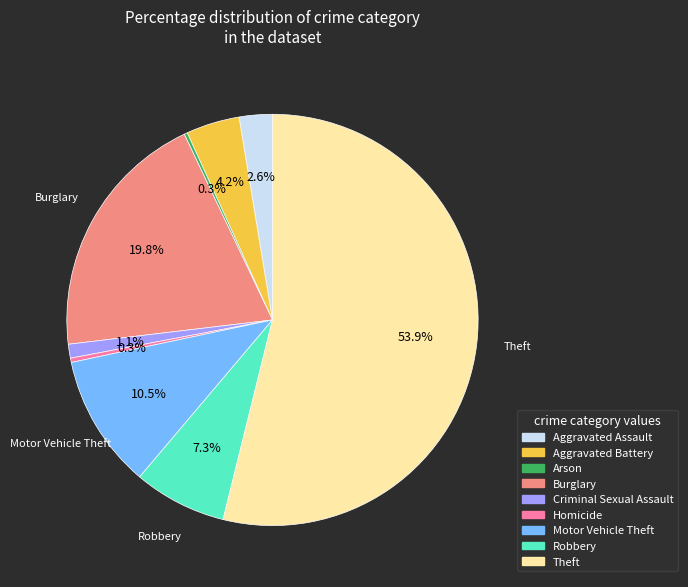

Approximately how many times larger is the value at Robbery compared to Motor Vehicle Theft?

0.7